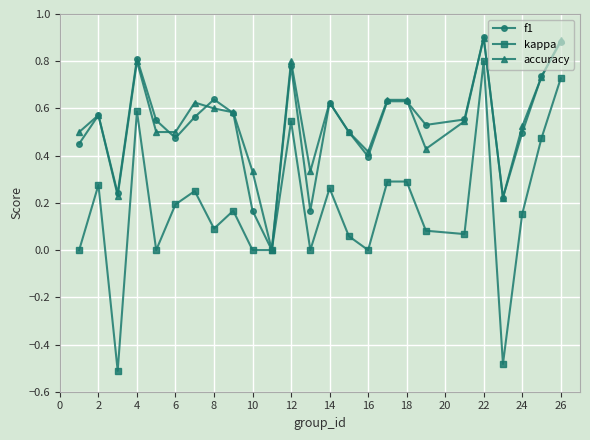

How many lines are shown in the chart?

3